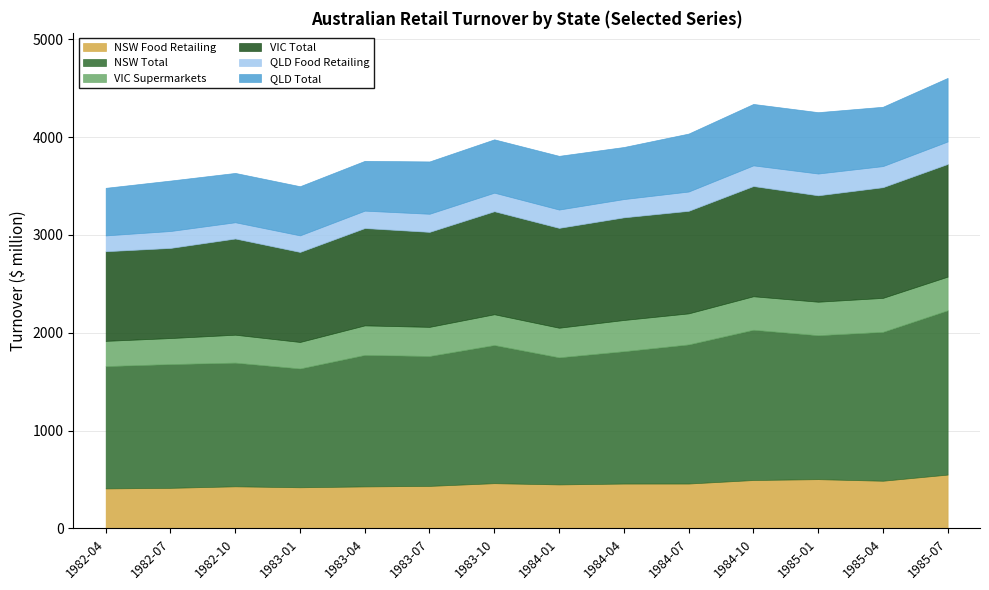

Which series has the widest spread of values?

NSW Total